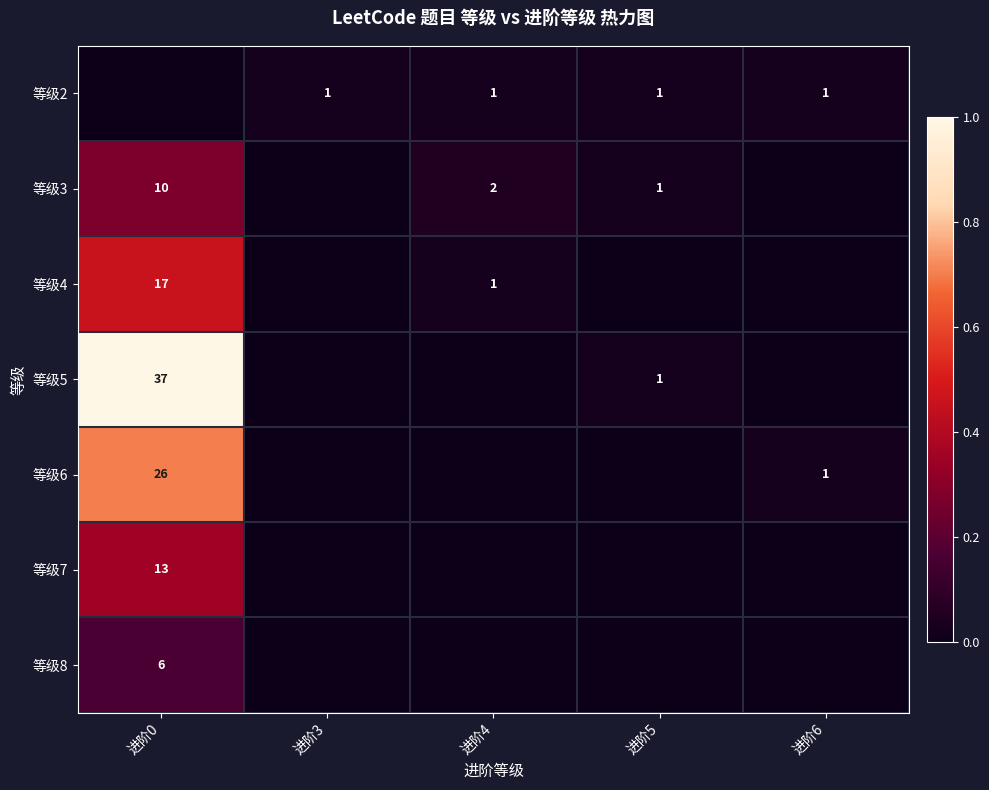

Reading left to right, transcribe all the data shown in this chart.

row_0: 进阶0=0.0	进阶3=0.0	进阶4=0.0	进阶5=0.0	进阶6=0.0
row_1: 进阶0=0.3	进阶3=0.0	进阶4=0.1	进阶5=0.0	进阶6=0.0
row_2: 进阶0=0.5	进阶3=0.0	进阶4=0.0	进阶5=0.0	进阶6=0.0
row_3: 进阶0=1.0	进阶3=0.0	进阶4=0.0	进阶5=0.0	进阶6=0.0
row_4: 进阶0=0.7	进阶3=0.0	进阶4=0.0	进阶5=0.0	进阶6=0.0
row_5: 进阶0=0.4	进阶3=0.0	进阶4=0.0	进阶5=0.0	进阶6=0.0
row_6: 进阶0=0.2	进阶3=0.0	进阶4=0.0	进阶5=0.0	进阶6=0.0